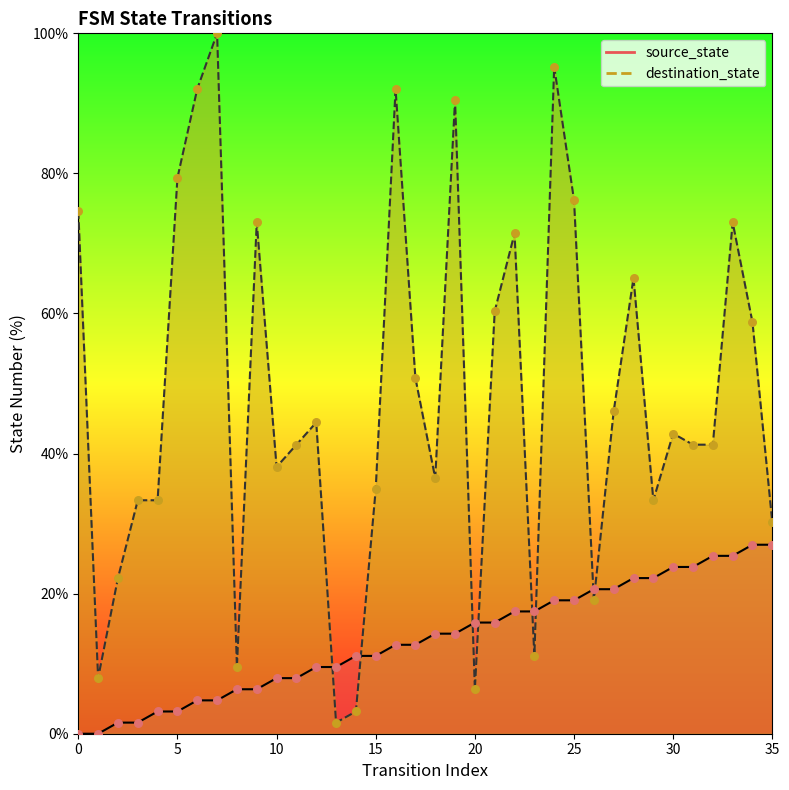

At how many categories does at least one series exceed 21?

29